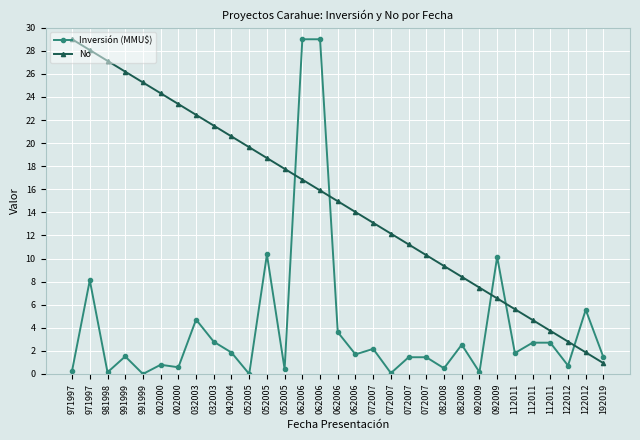

Where do No and Inversión (MMU$) first cross each other?

052005 and 062006